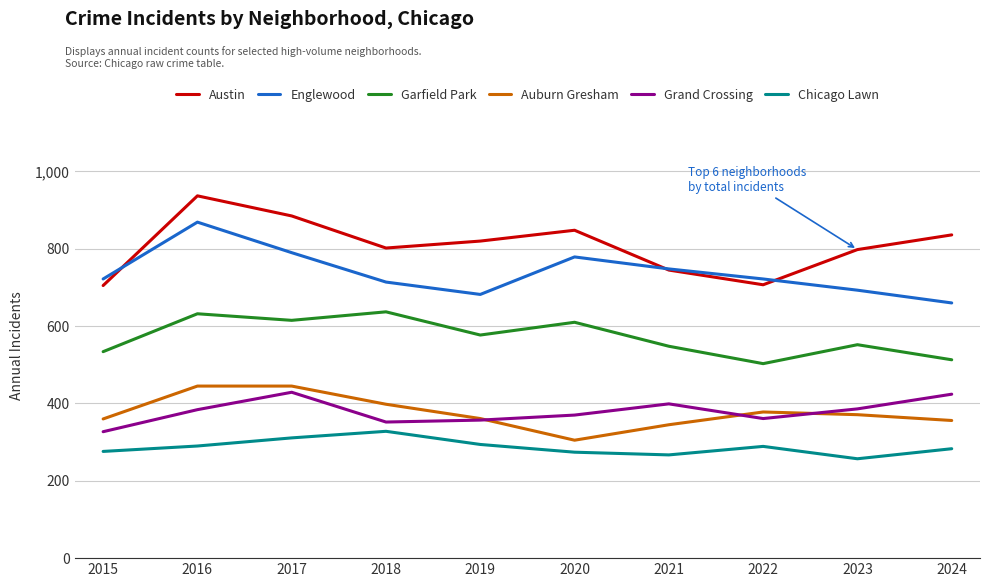

What is the total value across all series at 2019?

3091